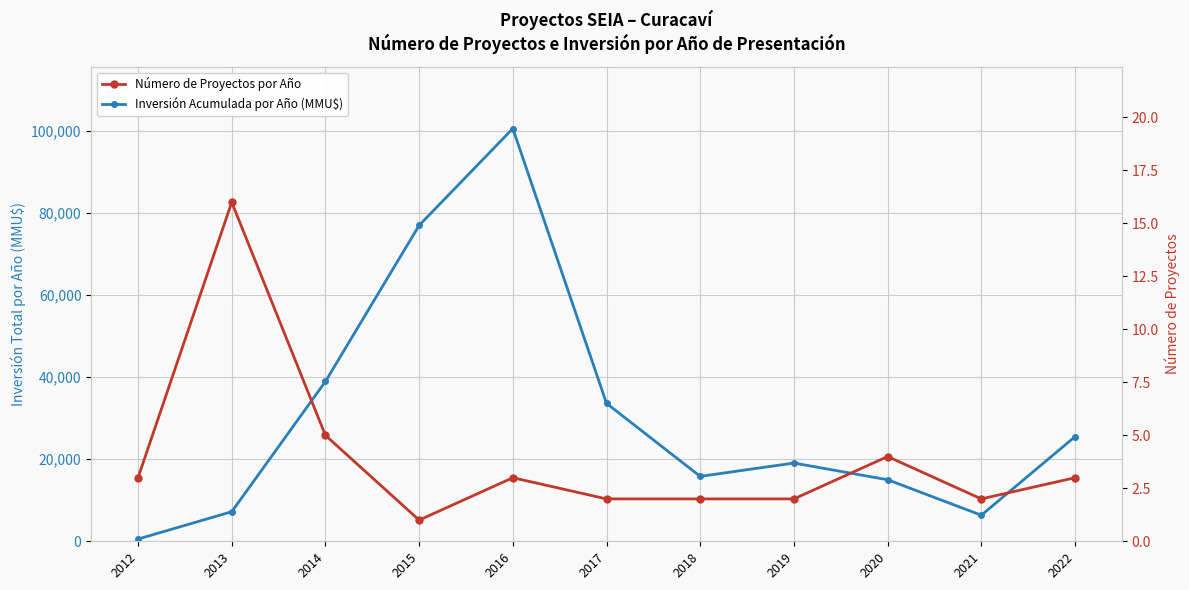

At which label is Inversión Acumulada por Año (MMU$) closest to 50581?

2014